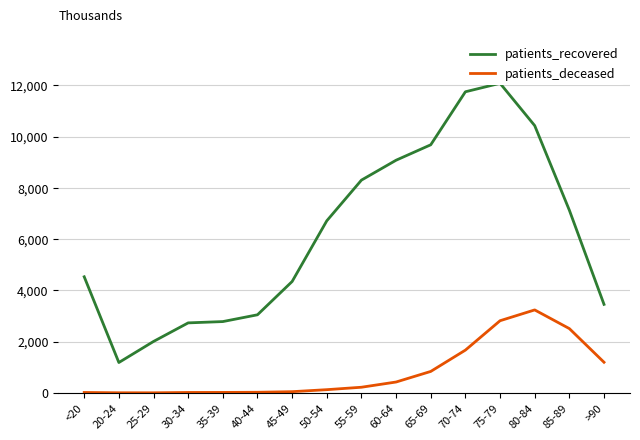

Which category has the highest value in the patients_recovered series?

75-79